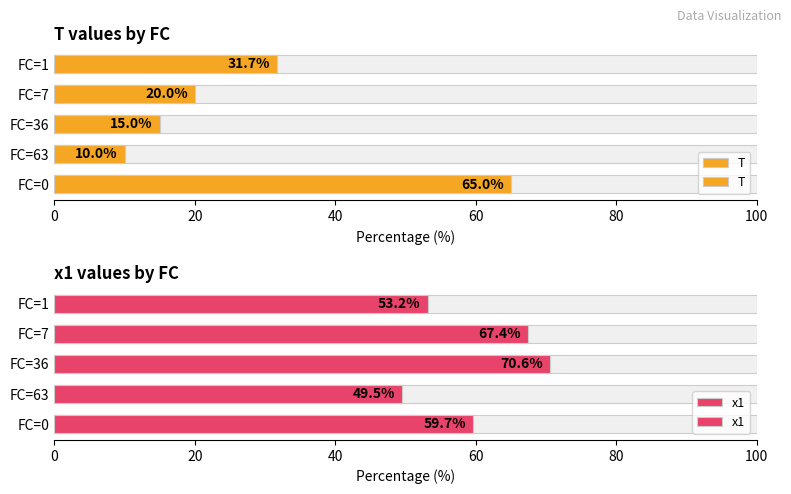

At FC=7, list the series in order from largest to smallest.

x1, T